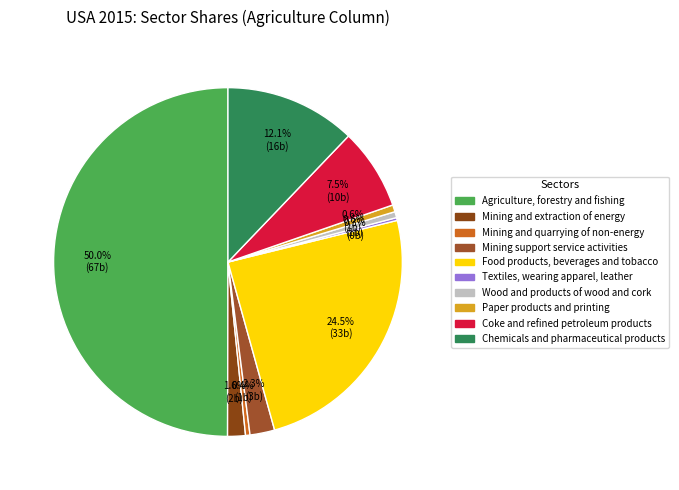

To the nearest percent, what is the combined percentage of Mining support service activities and Textiles, wearing apparel, leather?

3%